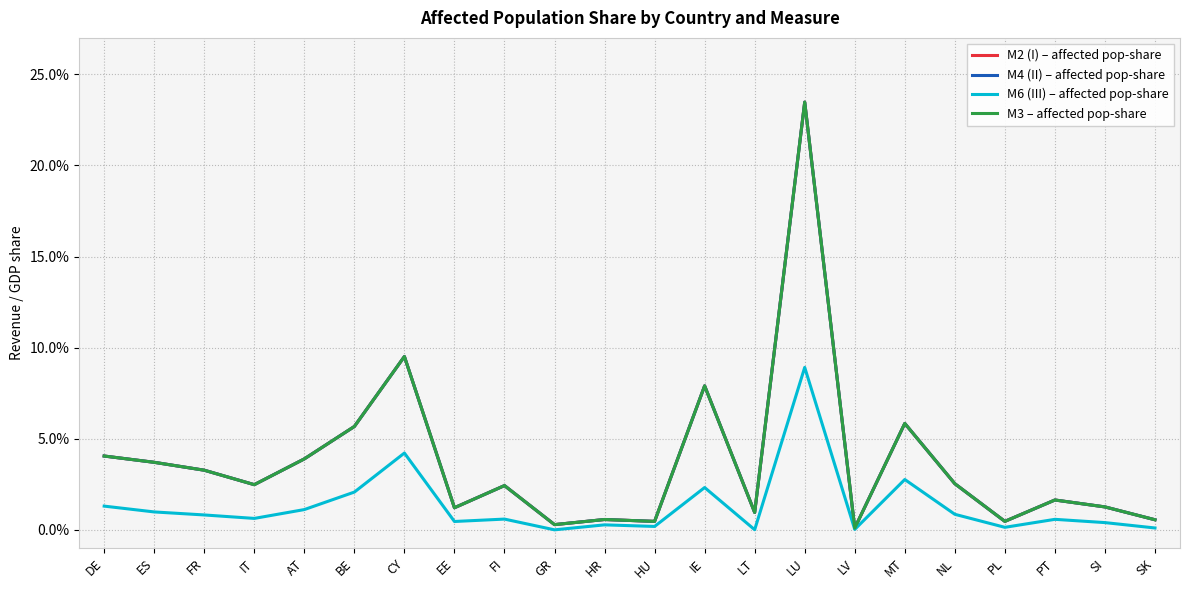

Where is the first local maximum for M6 (III) – affected pop-share?

CY